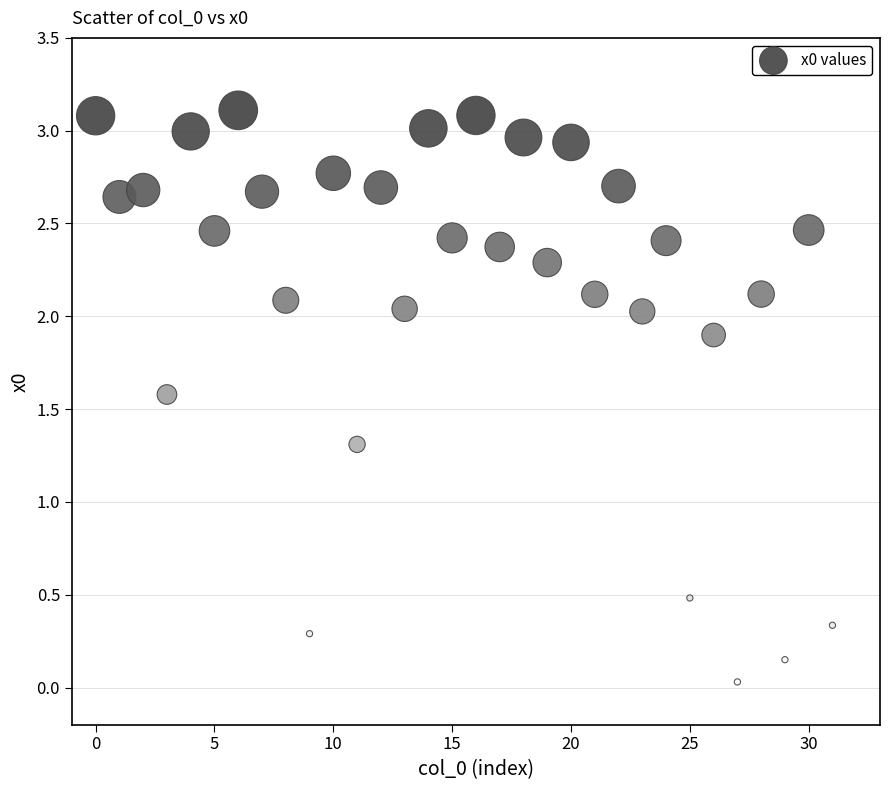

What is the range of Y values (max minus min)?

3.1